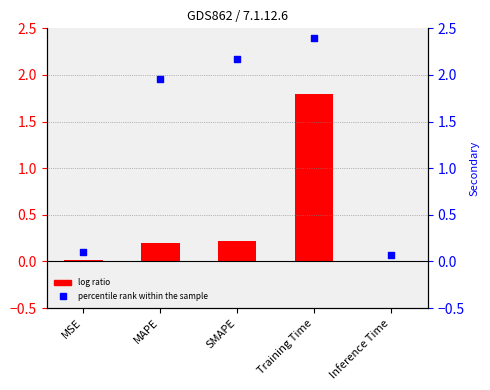

At how many categories does at least one series exceed 0?

5